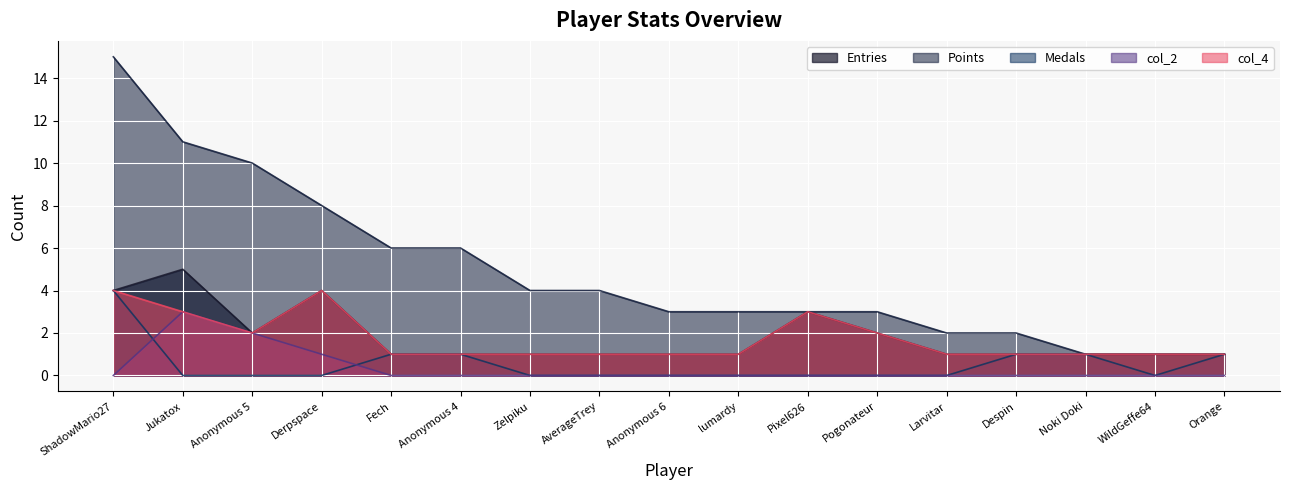

Is it true that Medals equals 1 at Noki Doki?

False